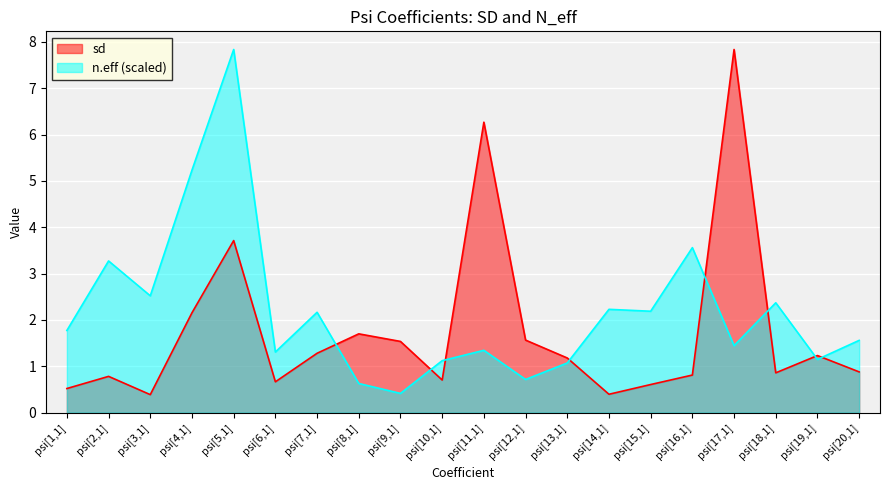

The n_eff series shows 1.5 at psi[10,1]. True or false?

False